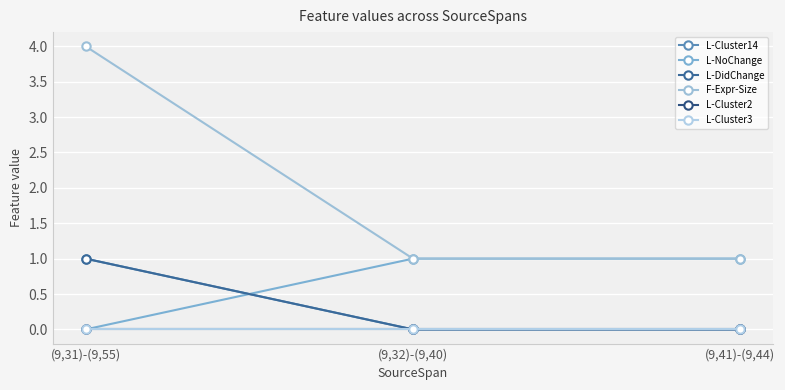

Between (9,31)-(9,55) and (9,41)-(9,44), which series saw the biggest shift?

F-Expr-Size